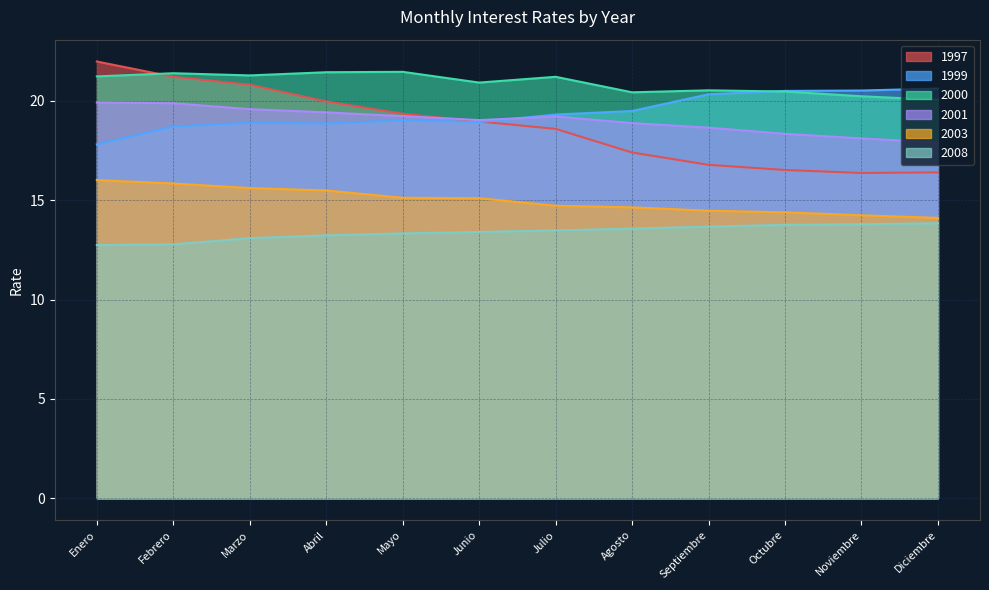

The 1999 series shows 18.9 at Junio. True or false?

True